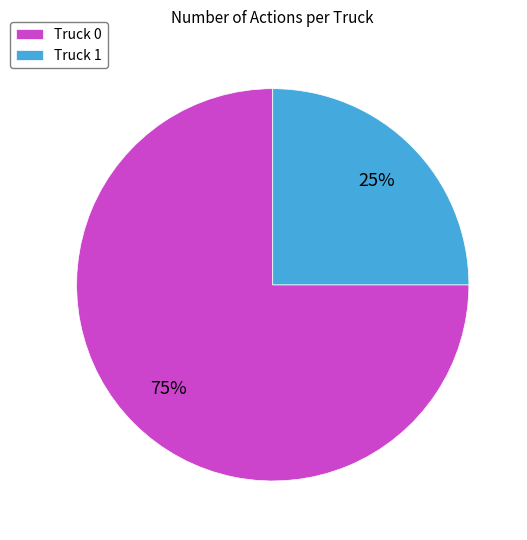

Which has a higher value, Truck 1 or Truck 0?

Truck 0